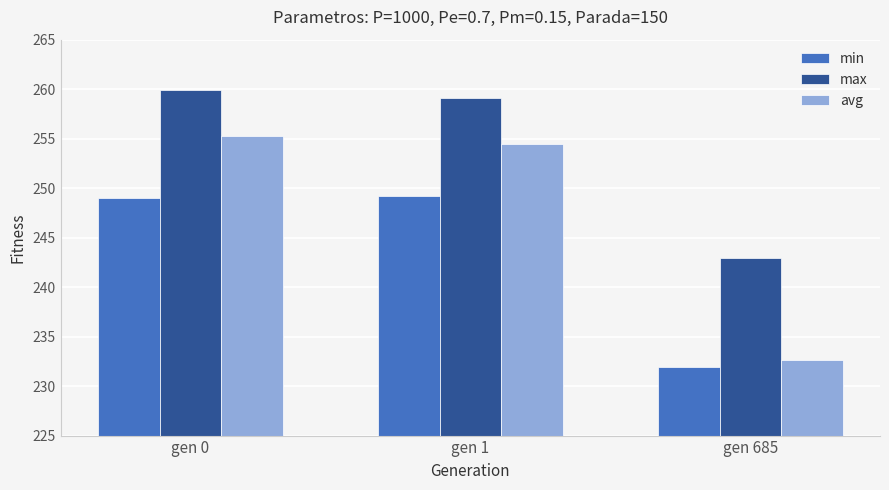

What is the difference between the highest and lowest values at gen 1?

9.9